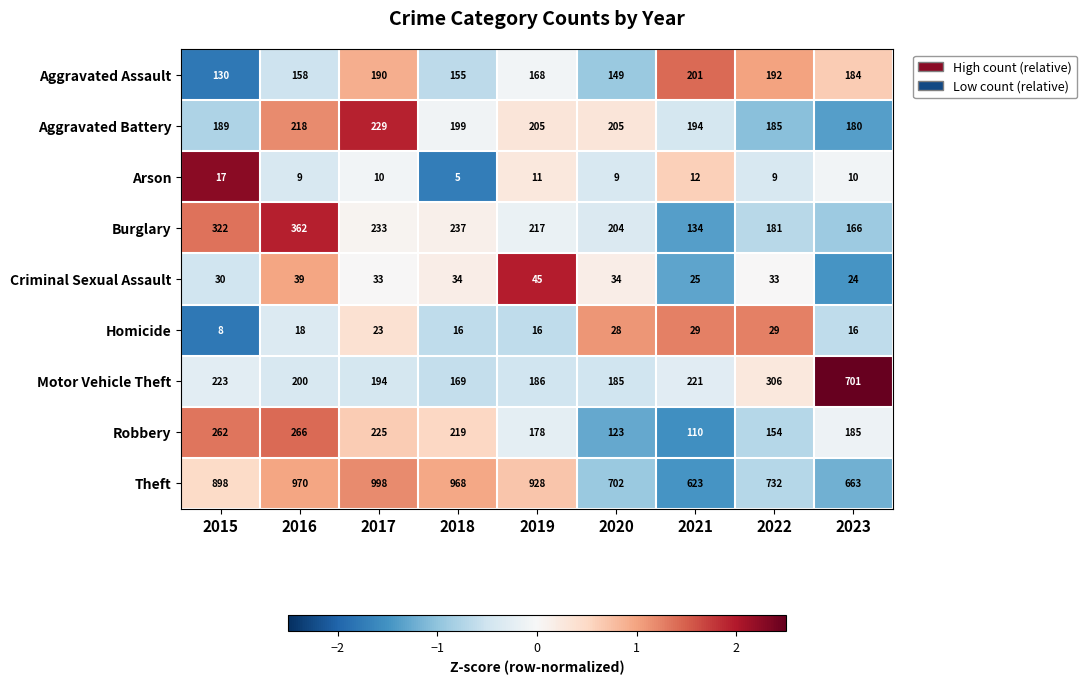

Is it true that Theft equals 591 at 2015?

False